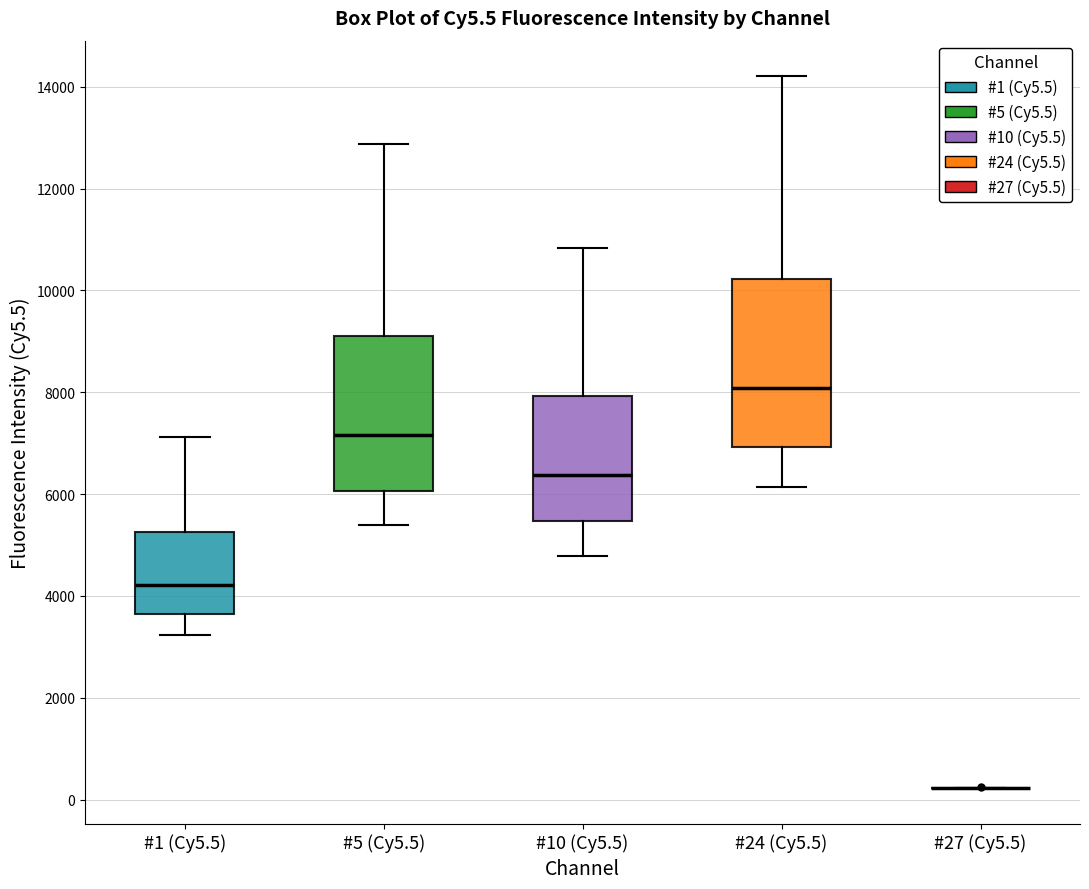

Reading left to right, read every box against the y-axis: the position of its median line, the range the box covers, and the ends of its whiskers. The values are not printed on the chart, so give them approximately, as read against the axis.

#1 (Cy5.5): median 4200, box 3600 to 5200, whiskers 3200 to 7200
#5 (Cy5.5): median 7200, box 6000 to 9200, whiskers 5400 to 12800
#10 (Cy5.5): median 6400, box 5400 to 8000, whiskers 4800 to 10800
#24 (Cy5.5): median 8000, box 7000 to 10200, whiskers 6200 to 14200
#27 (Cy5.5): box collapsed to a line at 200, whiskers 200 to 200